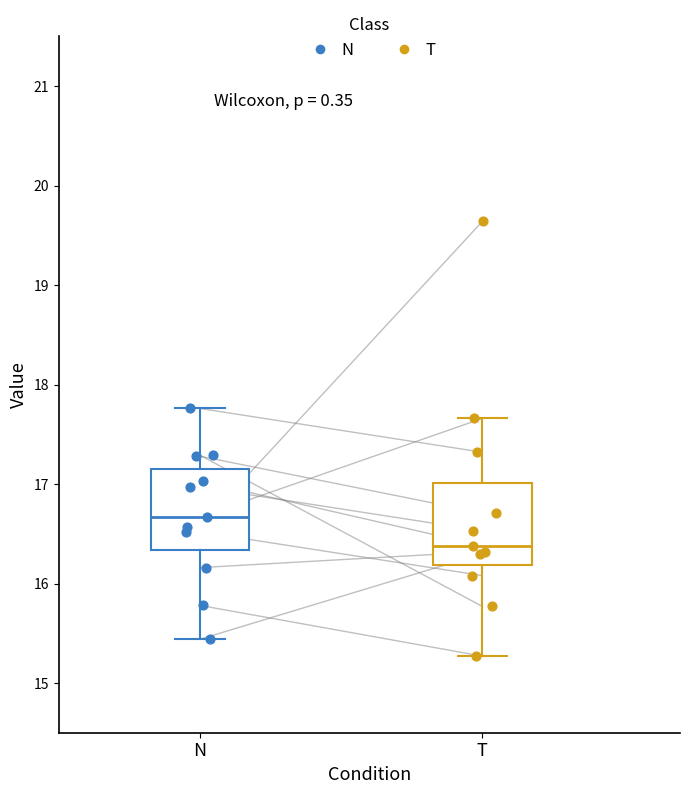

Which box has the highest median line?

N